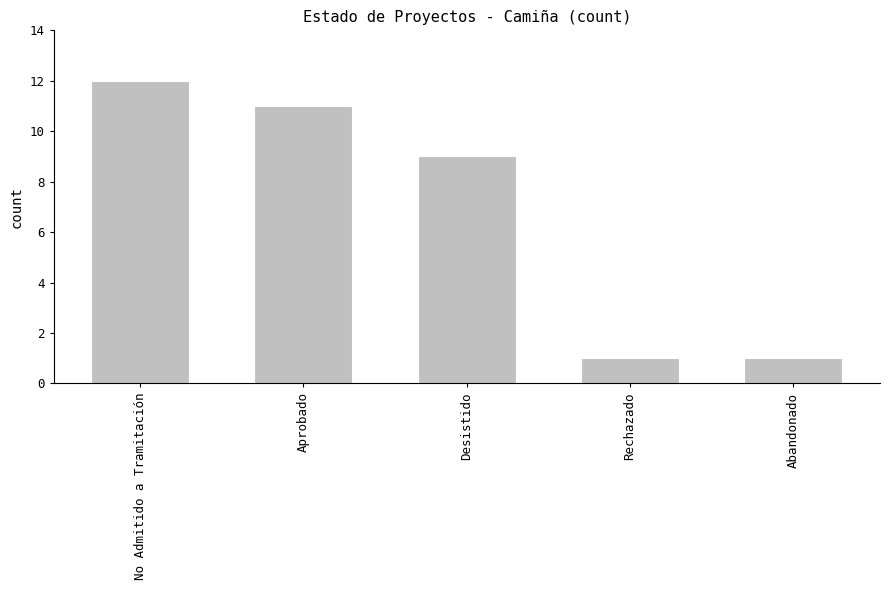

What is the change in value from Aprobado to Rechazado?

-10